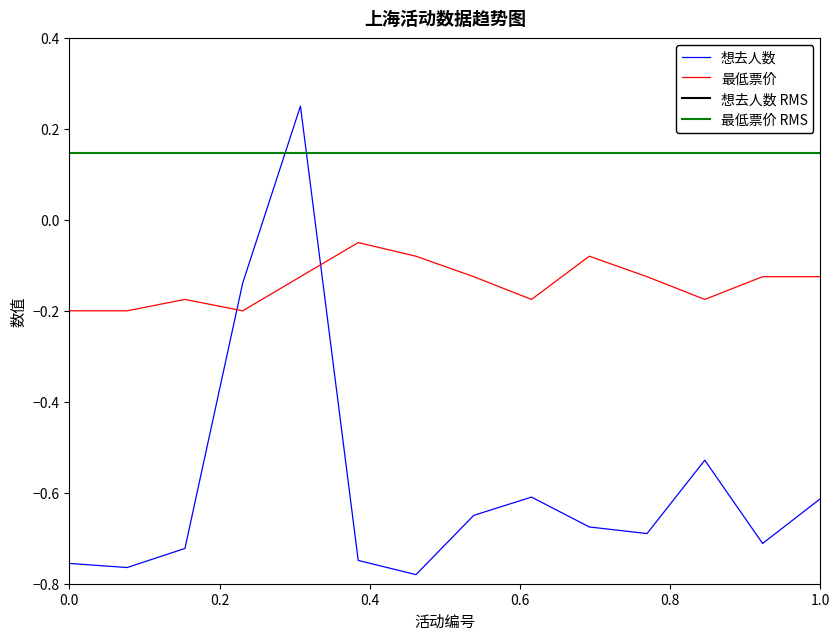

What value does the 最低票价 series have at 5?

-0.1